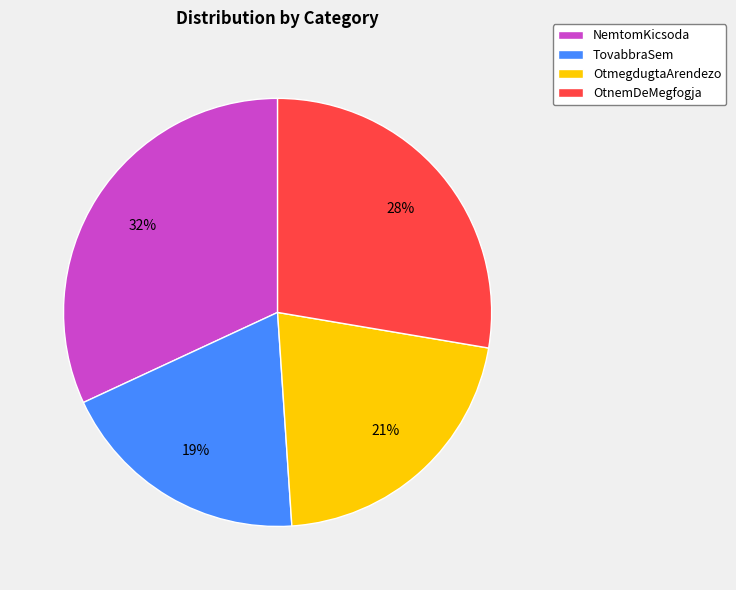

How many slices are in this pie chart?

4